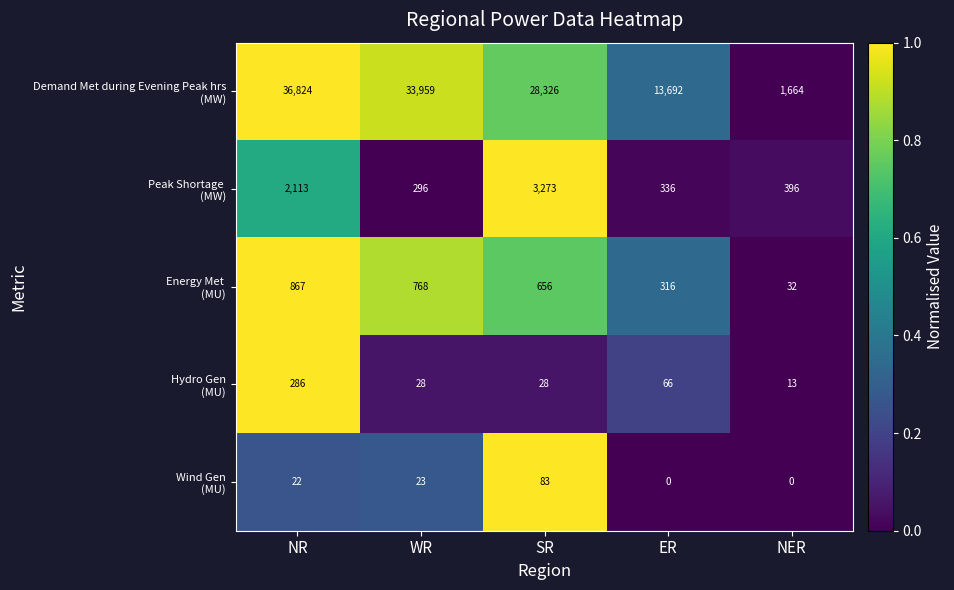

What is the difference between the highest and lowest values at SR?

28298